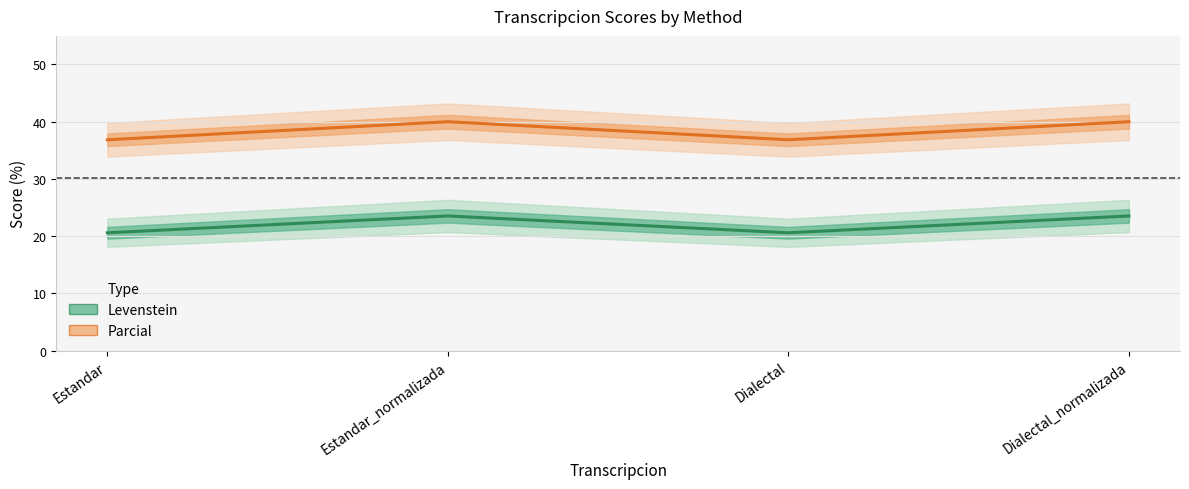

List the series in order of their overall mean, lowest first.

Levenstein, Parcial